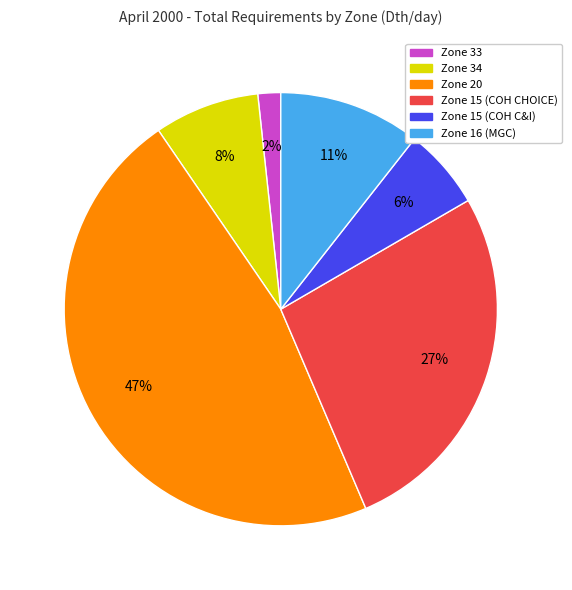

Is Zone 34 the majority of the pie?

No